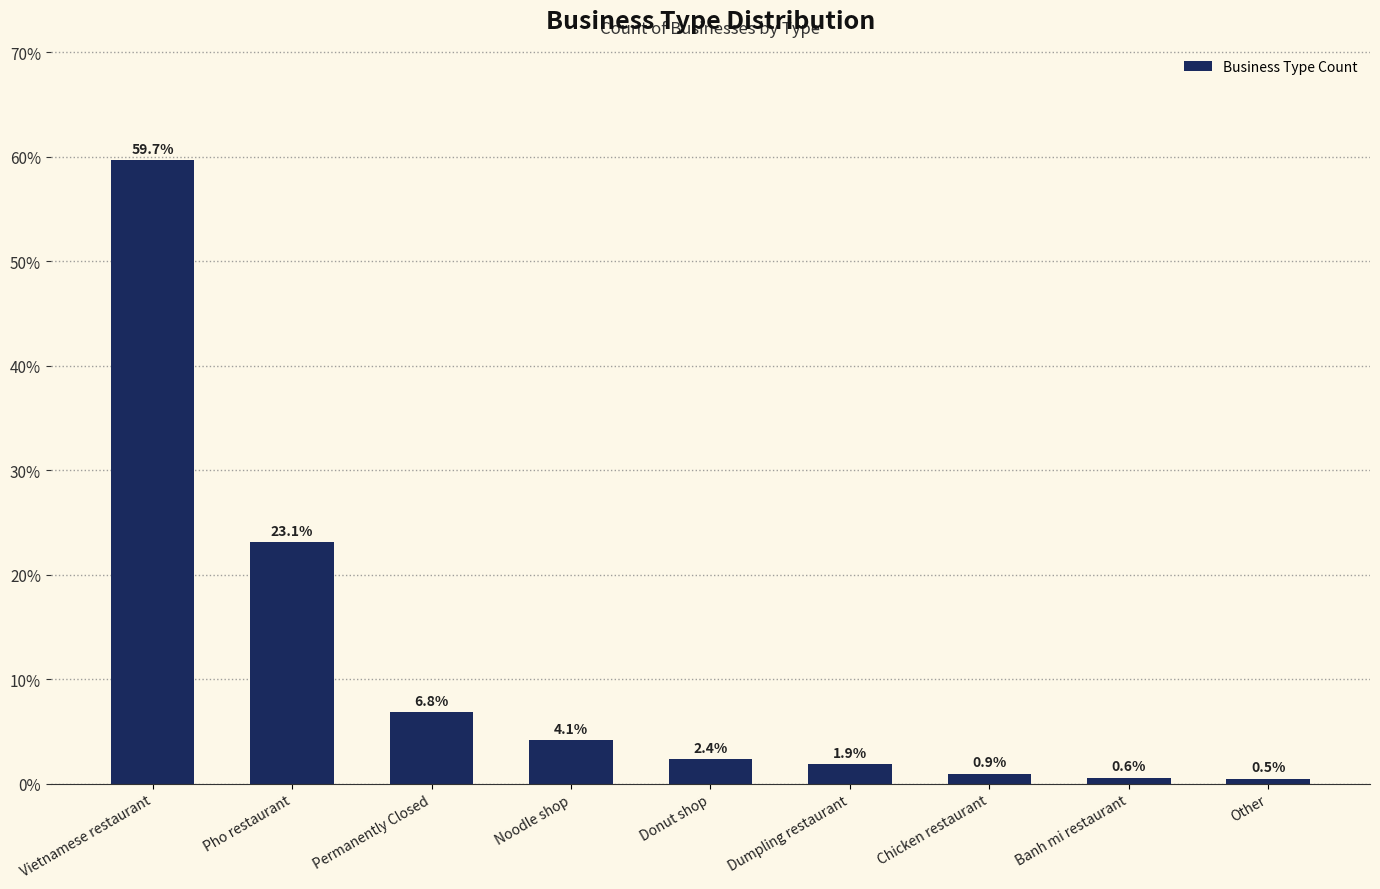

Rank the categories by value from lowest to highest.

Other, Banh mi restaurant, Chicken restaurant, Dumpling restaurant, Donut shop, Noodle shop, Permanently Closed, Pho restaurant, Vietnamese restaurant